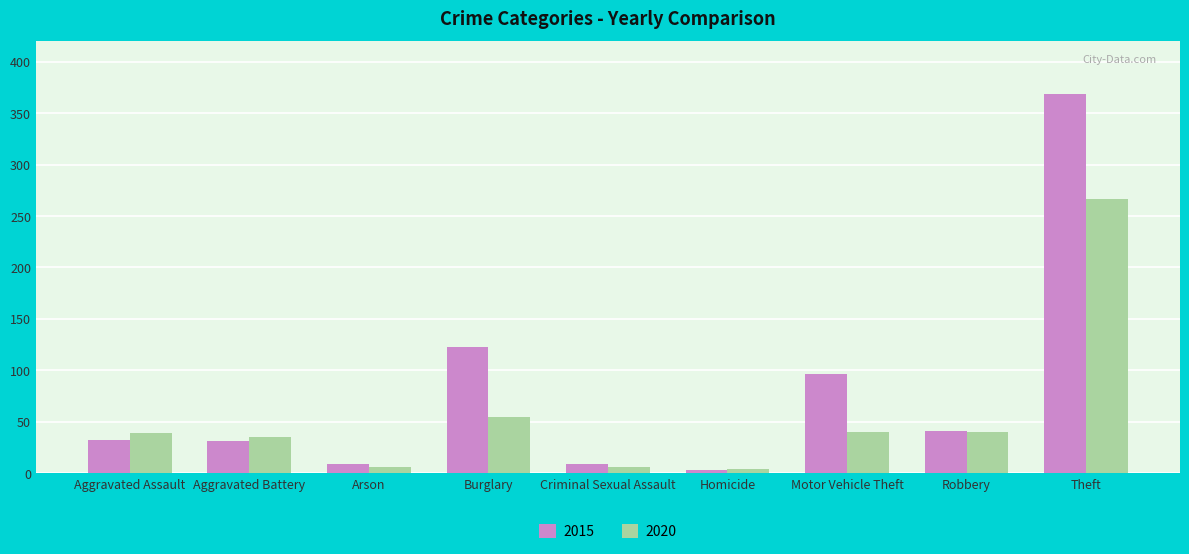

What is the sum of all 2015 values?

713